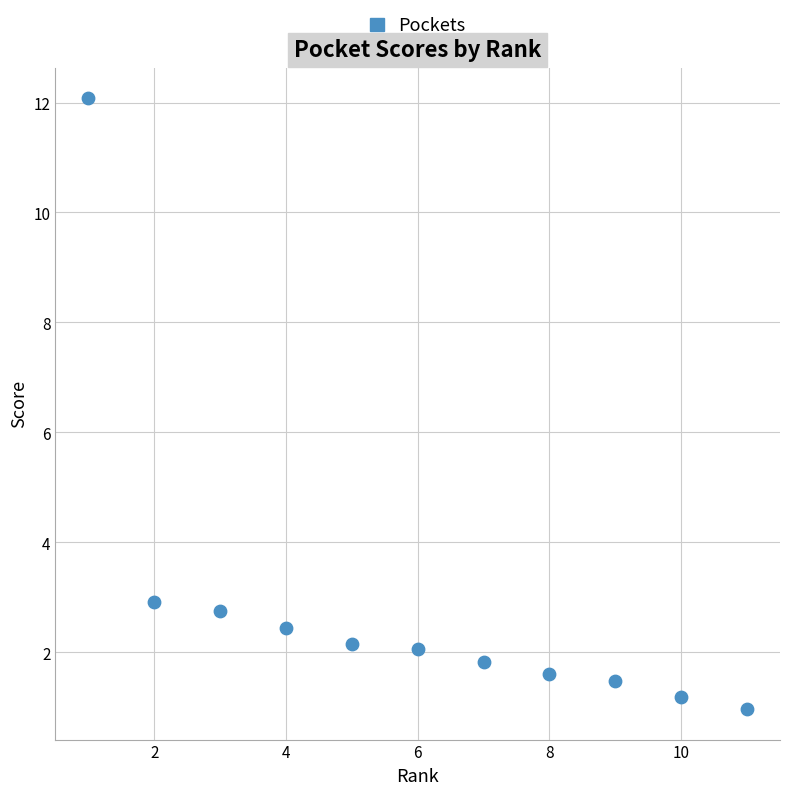

What is the range of X values (max minus min)?

10.0